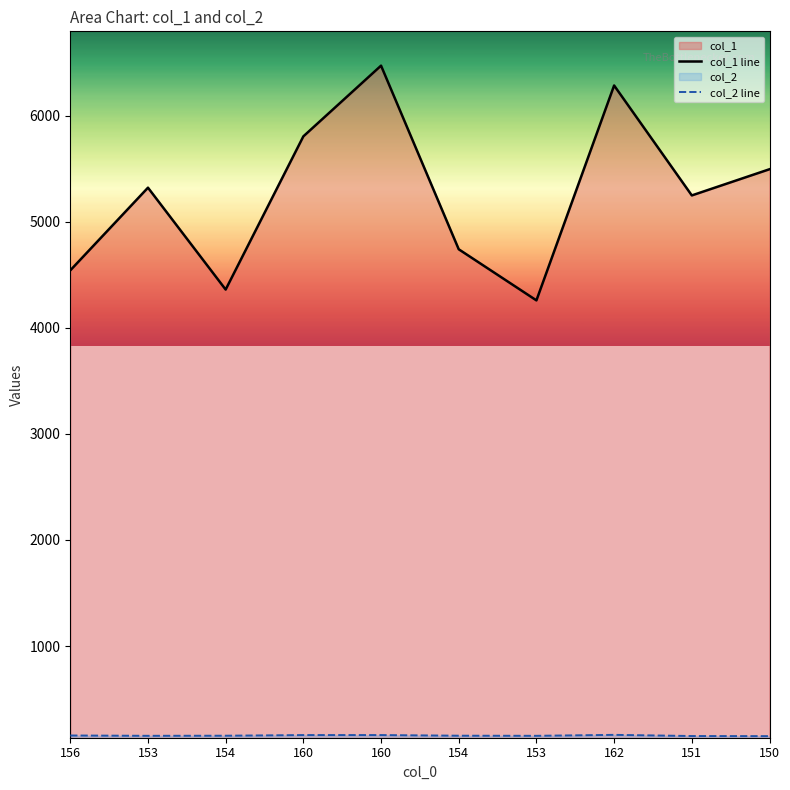

How many lines are shown in the chart?

2